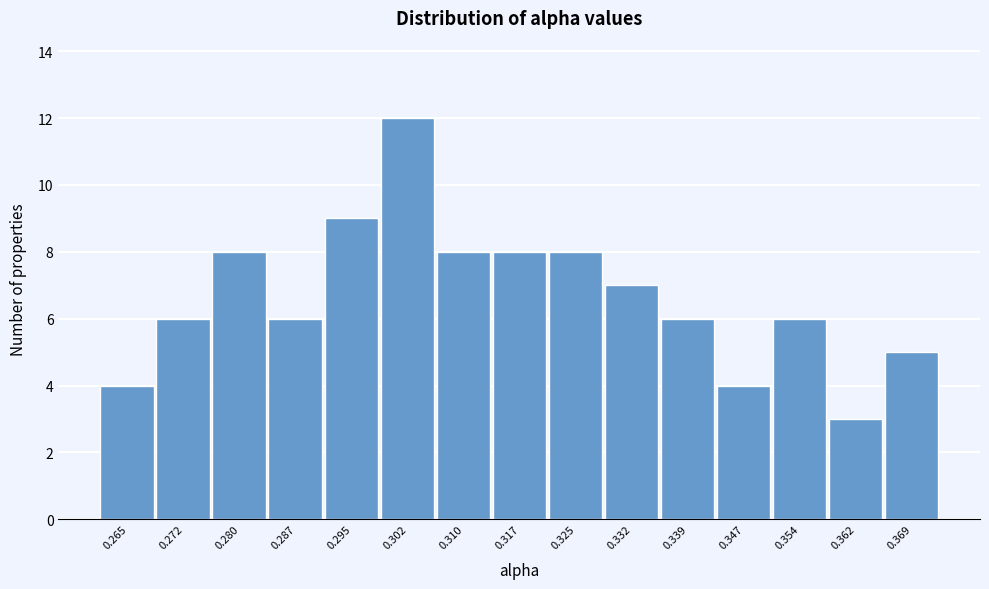

Reading right to left, transcribe all the data shown in this chart.

0.369=5	0.362=3	0.354=6	0.347=4	0.339=6	0.332=7	0.325=8	0.317=8	0.310=8	0.302=12	0.295=9	0.287=6	0.280=8	0.272=6	0.265=4